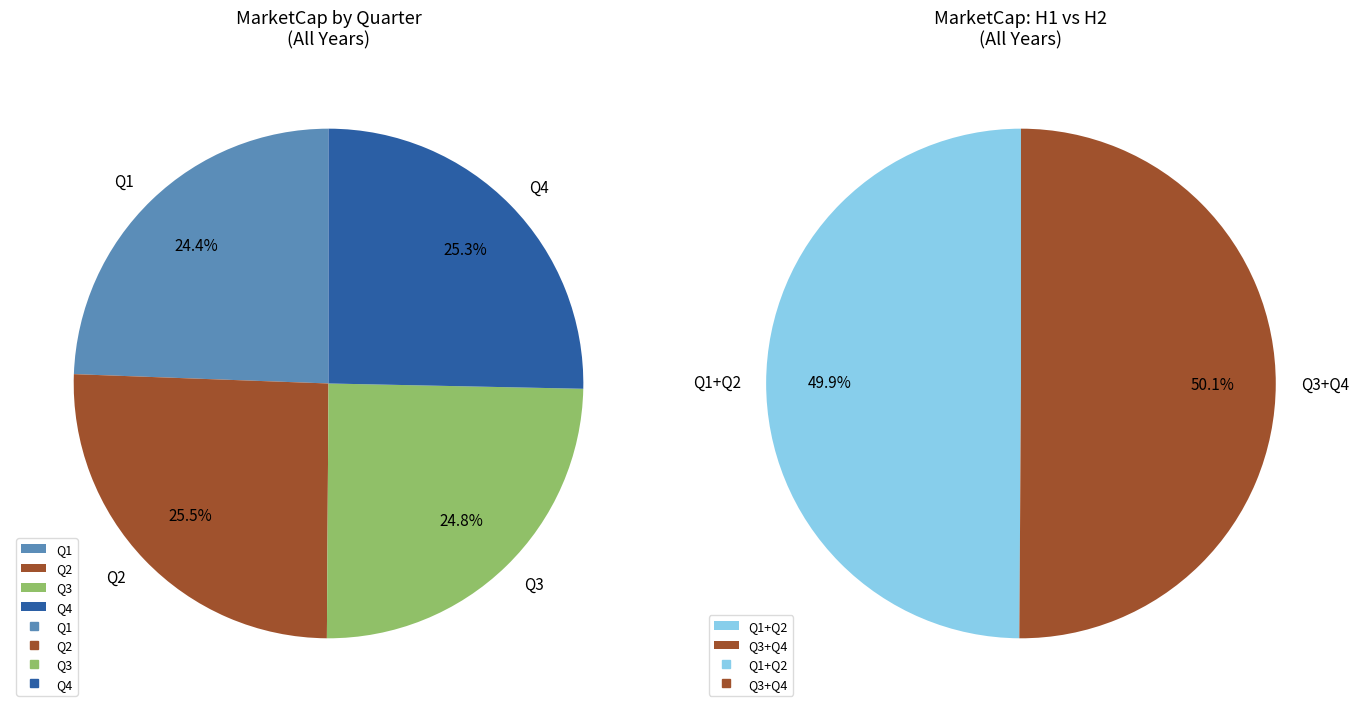

How many segments does this pie chart have?

4